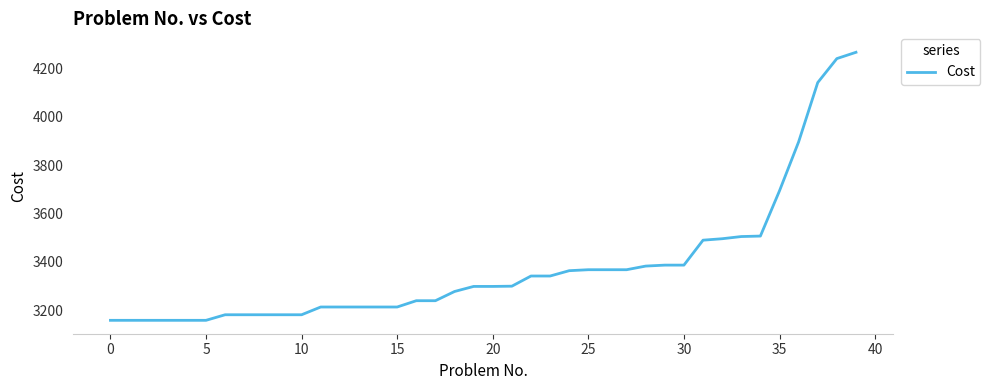

What is the difference between the maximum and minimum values?

1107